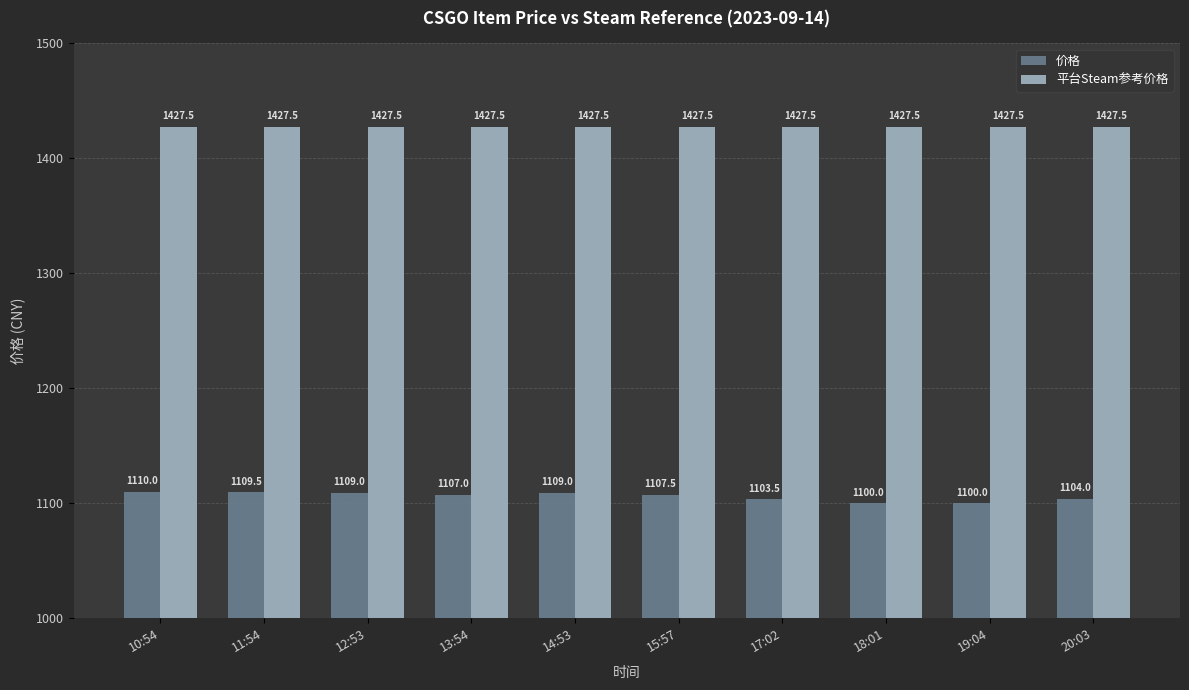

What is the sum of all 平台Steam参考价格 values?

14274.7